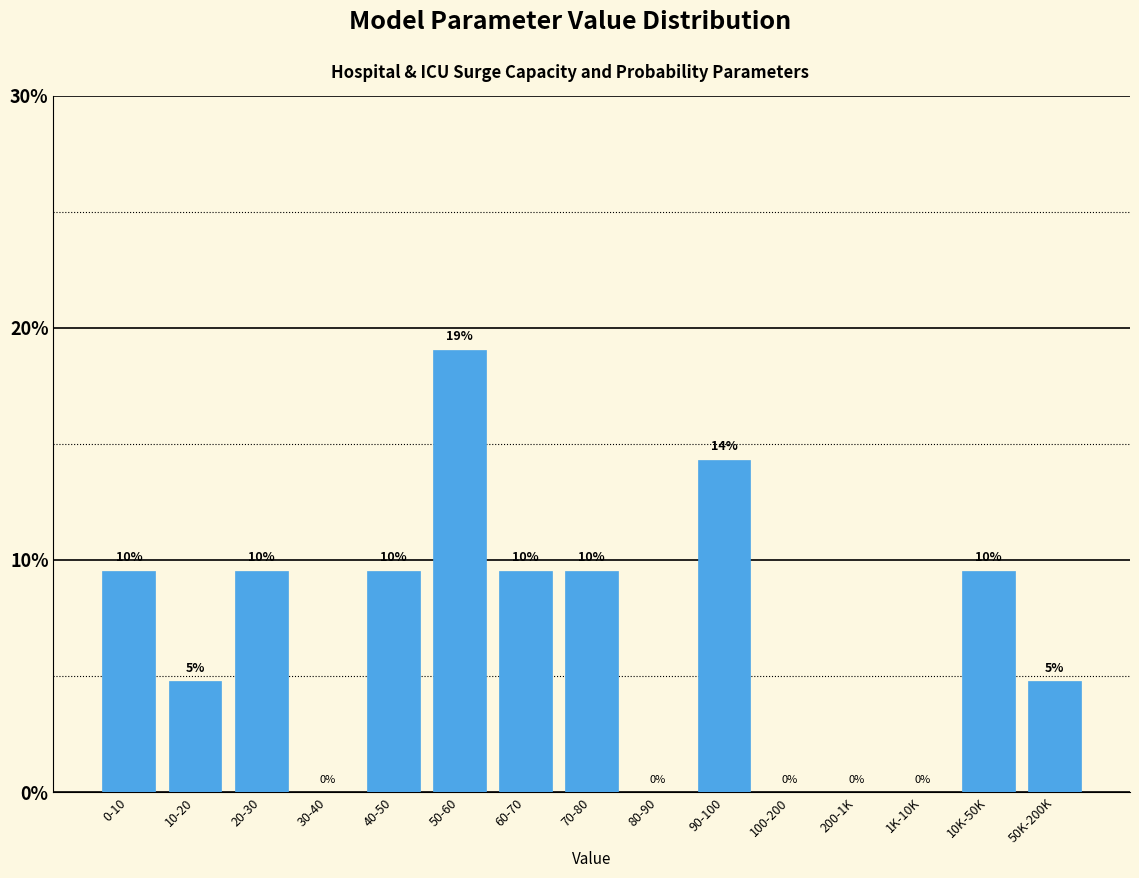

Are the bars horizontal?

No